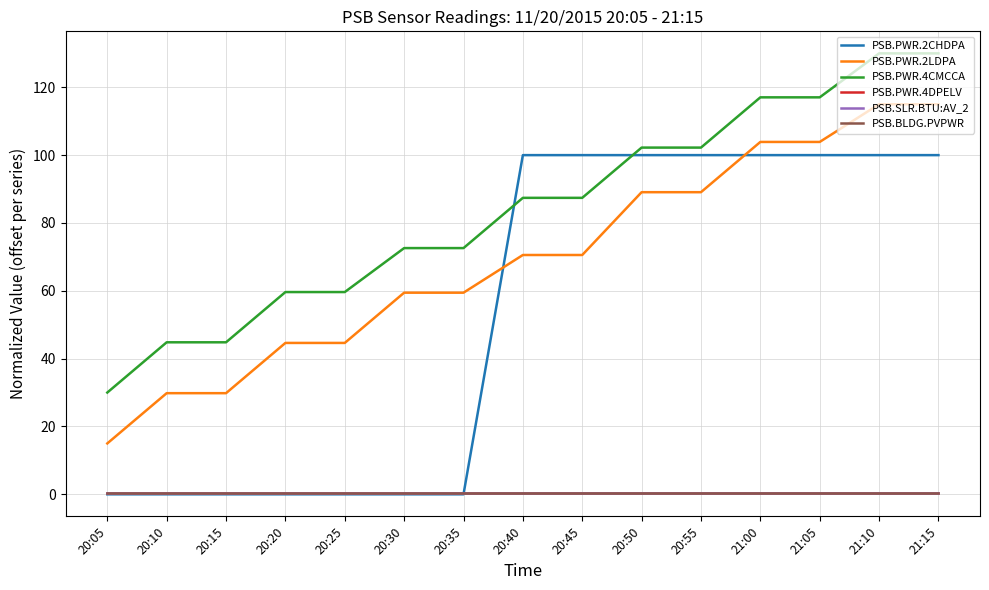

Does the chart display data point markers on the line(s)?

No